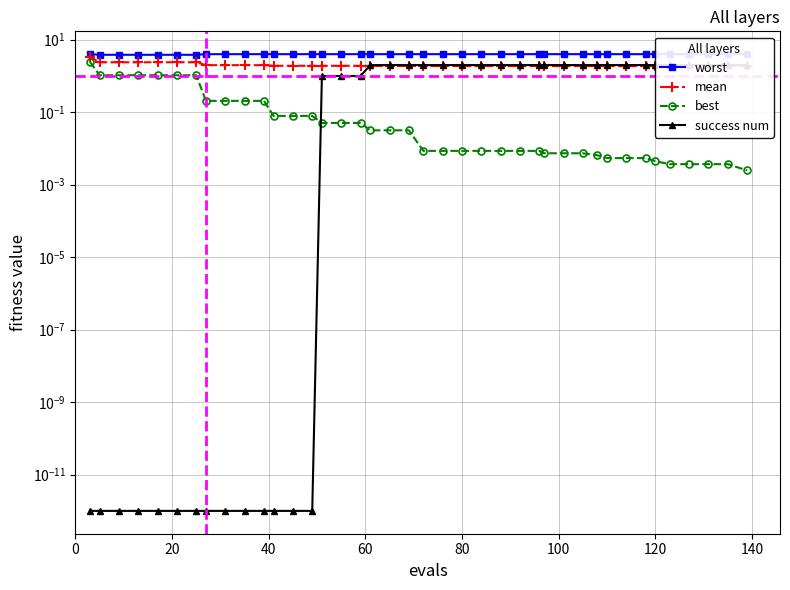

Does the chart have visible grid lines?

Yes